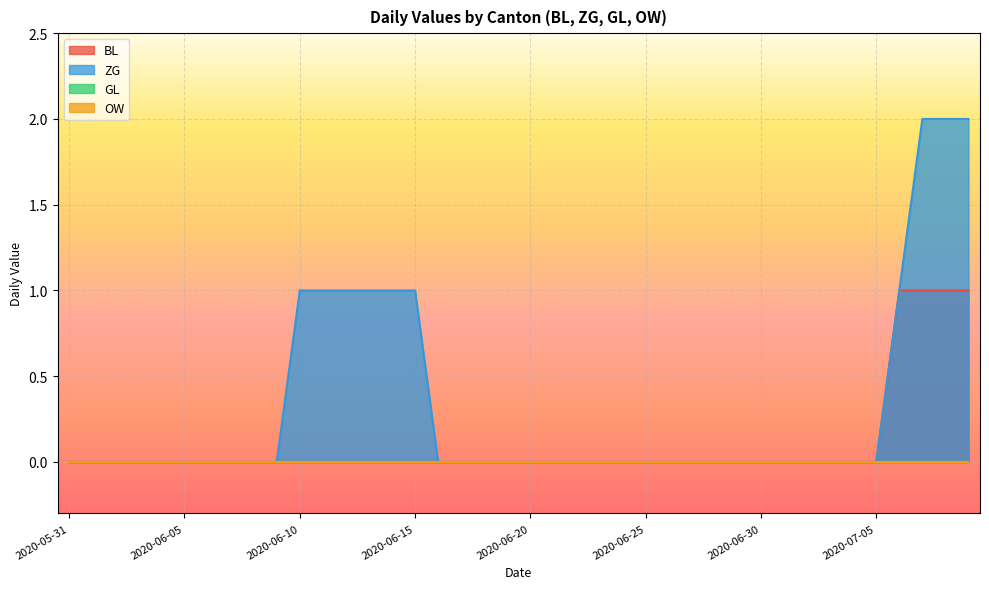

What is the label of the 34th point from the right?

2020-06-06